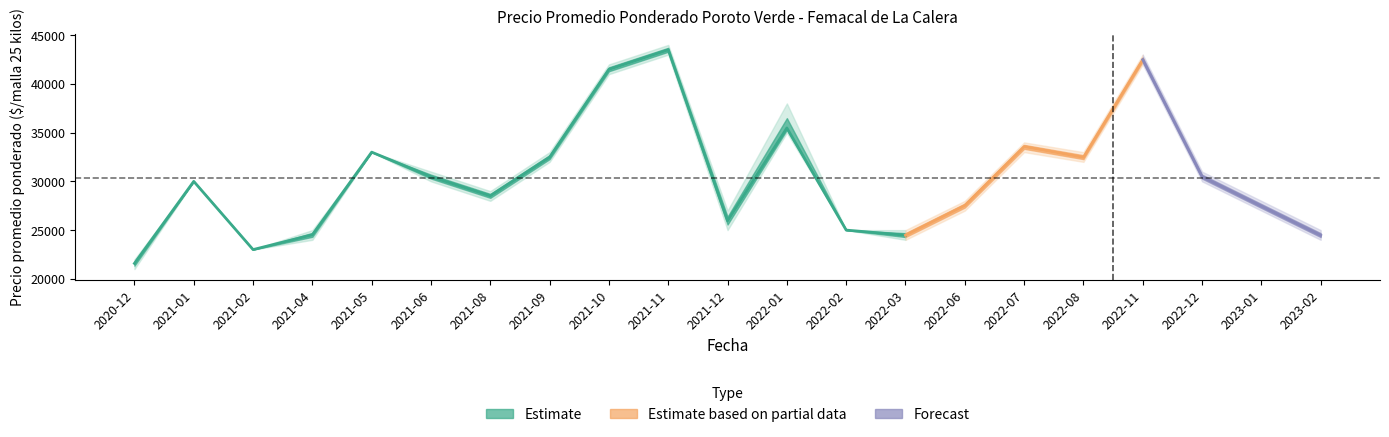

What position from the left is 2021-10?

9